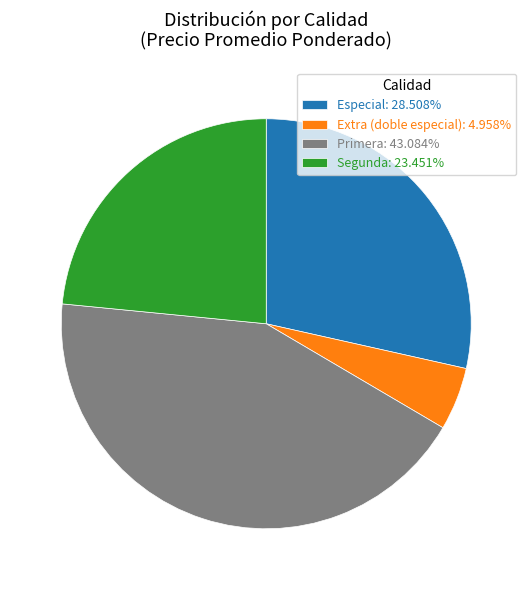

How many segments does this pie chart have?

4